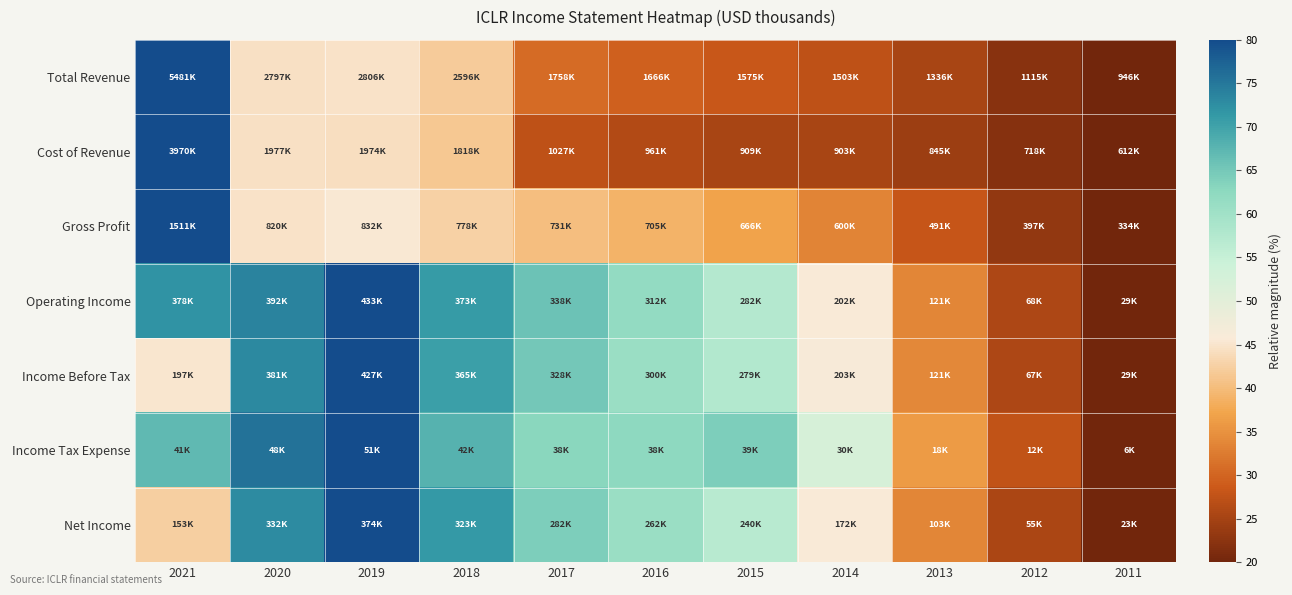

At how many categories does at least one series exceed 38?

8